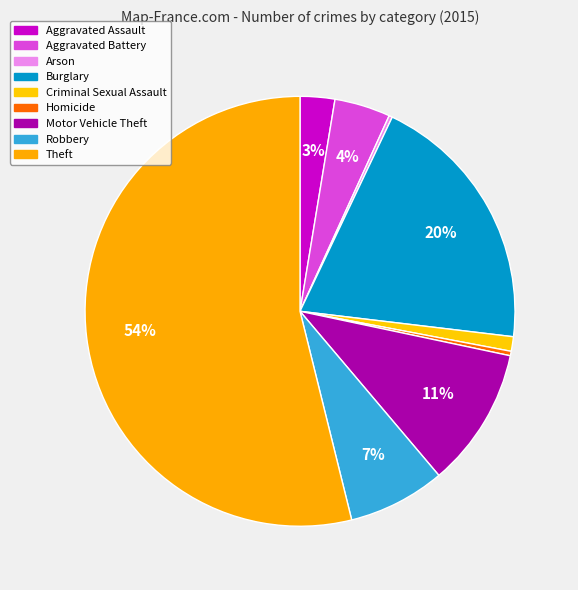

How much of the chart is everything except Homicide?

99.7%